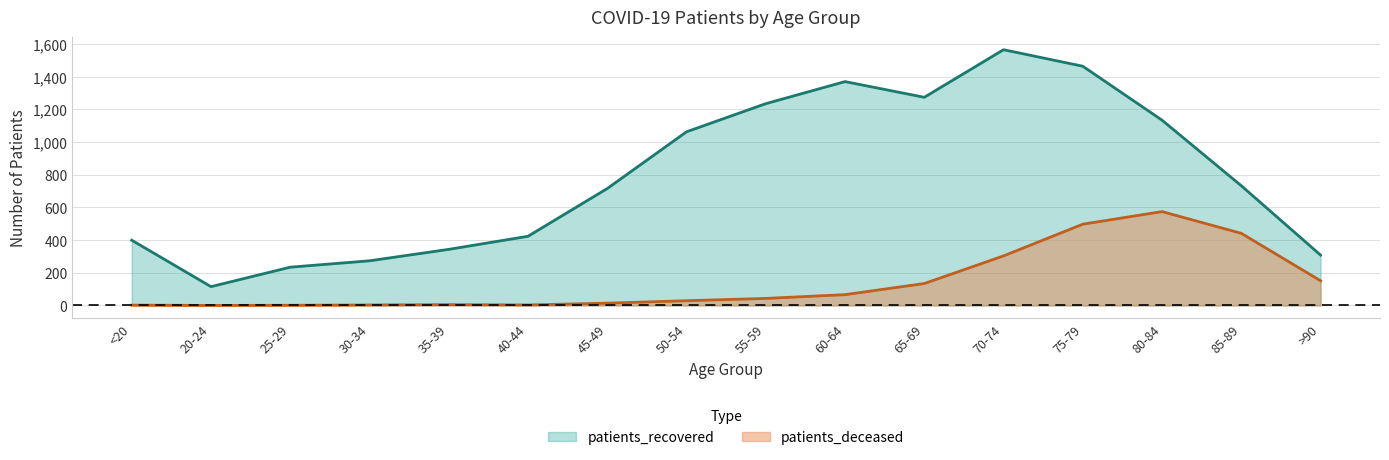

Reading left to right, what are all the values shown in this chart?

patients_recovered: 399	115	234	273	343	423	715	1062	1234	1369	1273	1564	1463	1133	732	308
patients_deceased: 2	0	1	3	5	3	14	29	43	66	134	303	497	574	441	151